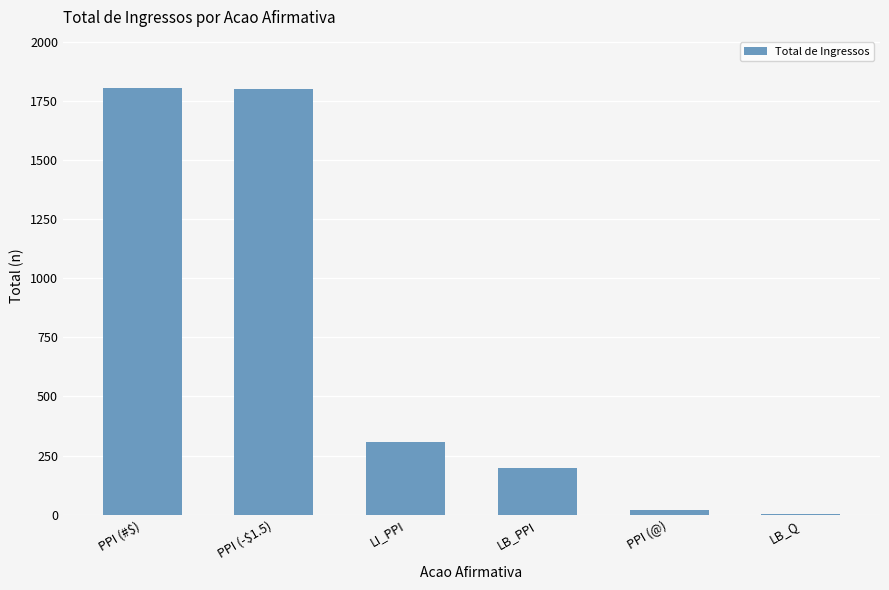

Where is the data nearest to the value 904?

LI_PPI